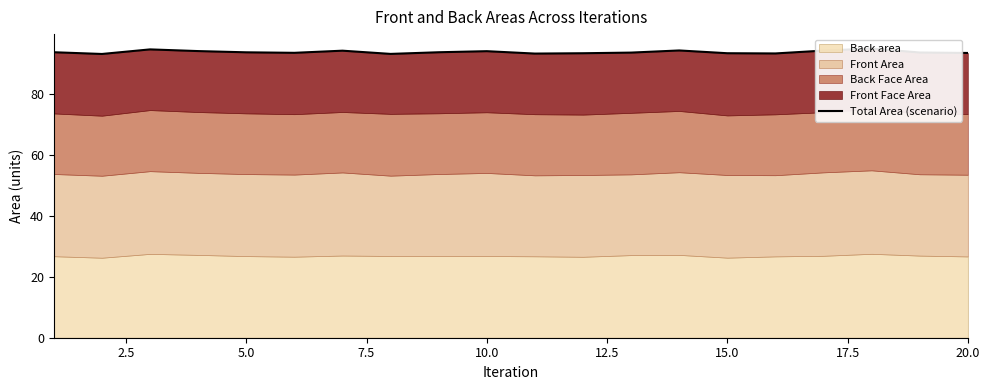

How many values are below 93?

1